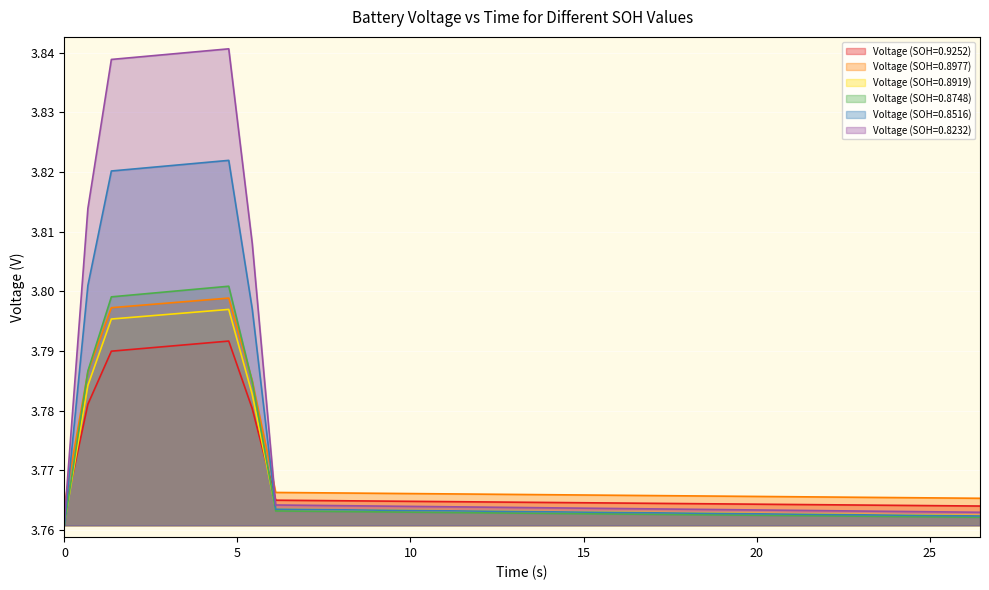

List the series in order of their peak value, lowest first.

Voltage (SOH=0.9252), Voltage (SOH=0.8919), Voltage (SOH=0.8977), Voltage (SOH=0.8748), Voltage (SOH=0.8516), Voltage (SOH=0.8232)